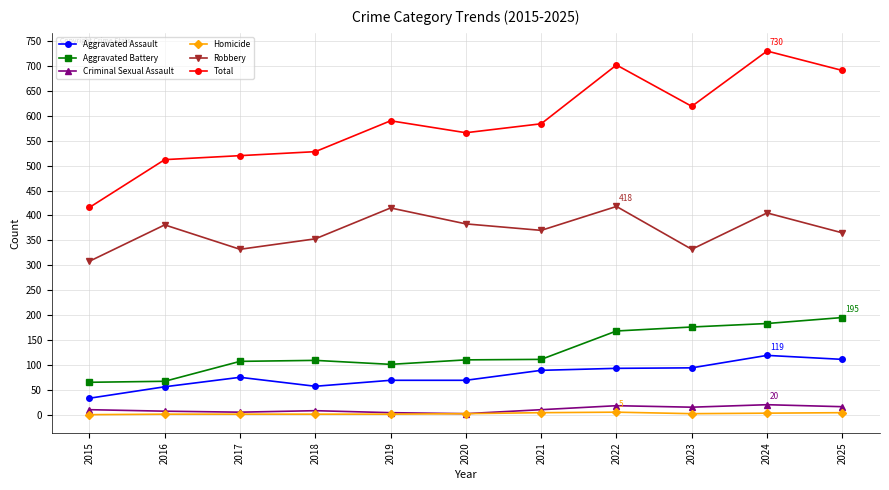

What is the highest value of the Robbery series?

418